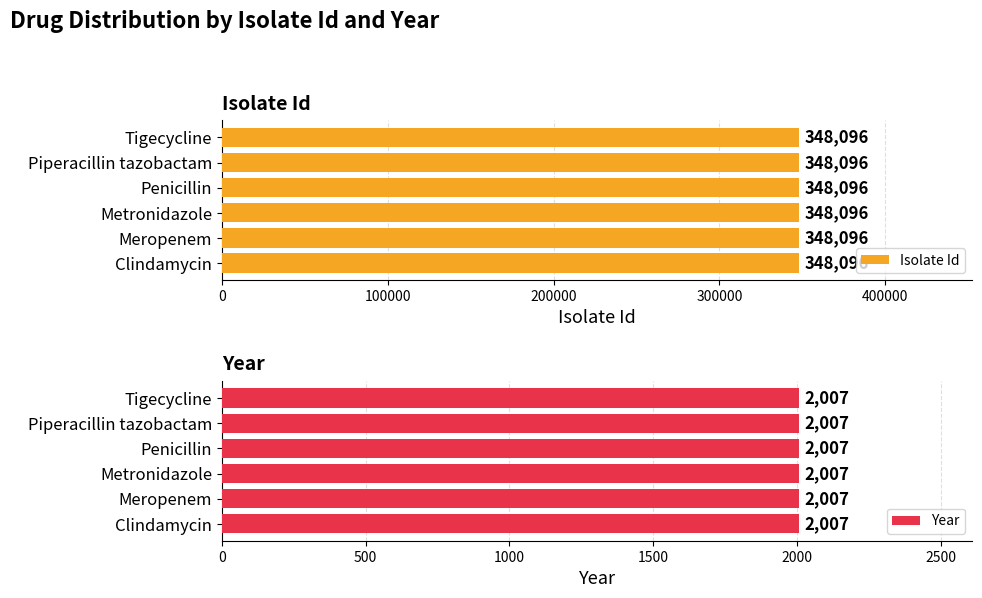

Rank the series by their maximum value, from lowest to highest.

Year, Isolate Id